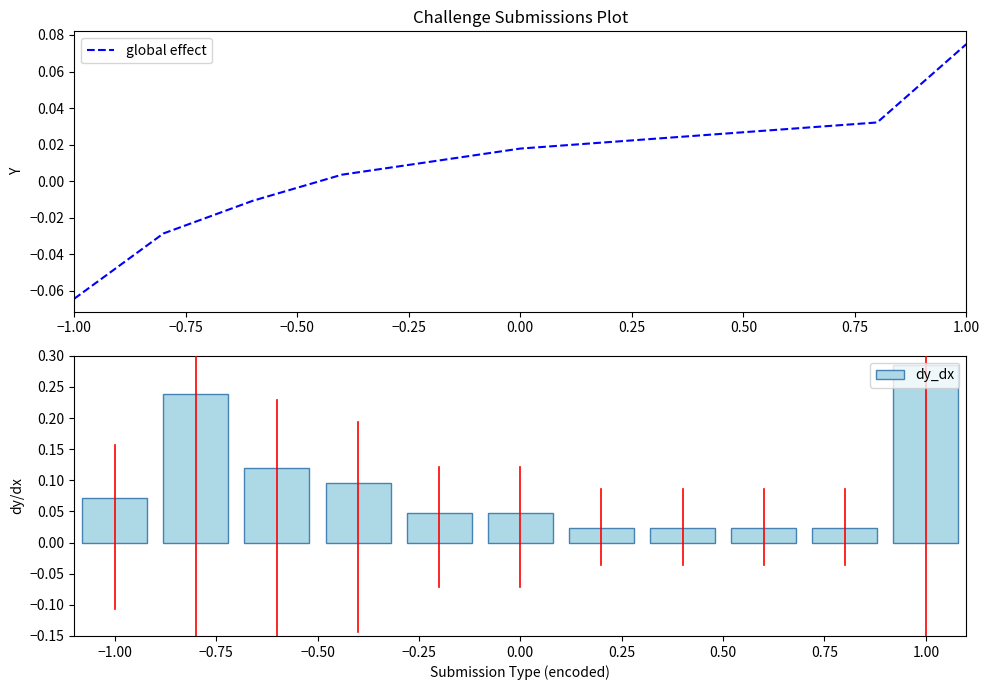

At −0.50, list the series in order from smallest to largest.

global effect, dy_dx